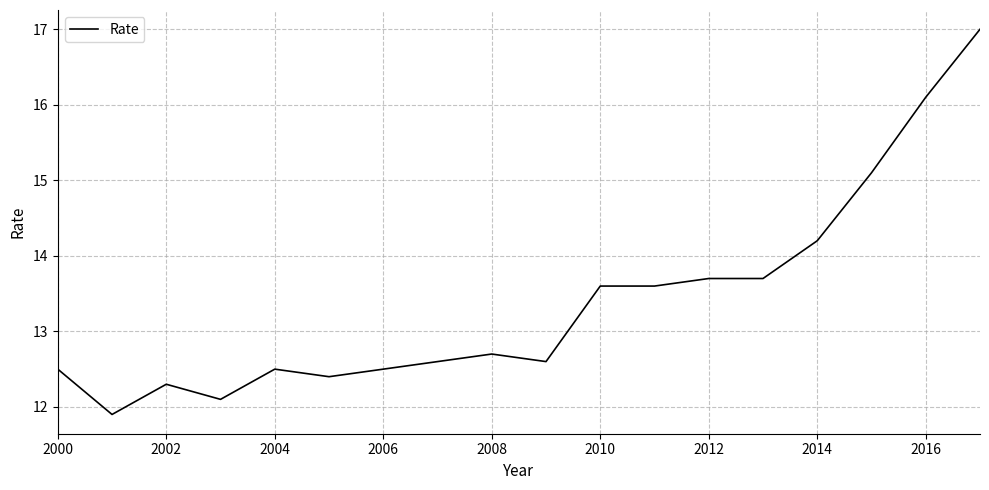

Reading left to right, extract all data points from this chart.

12.5	11.9	12.3	12.1	12.5	12.4	12.5	12.6	12.7	12.6	13.6	13.6	13.7	13.7	14.2	15.1	16.1	17.0